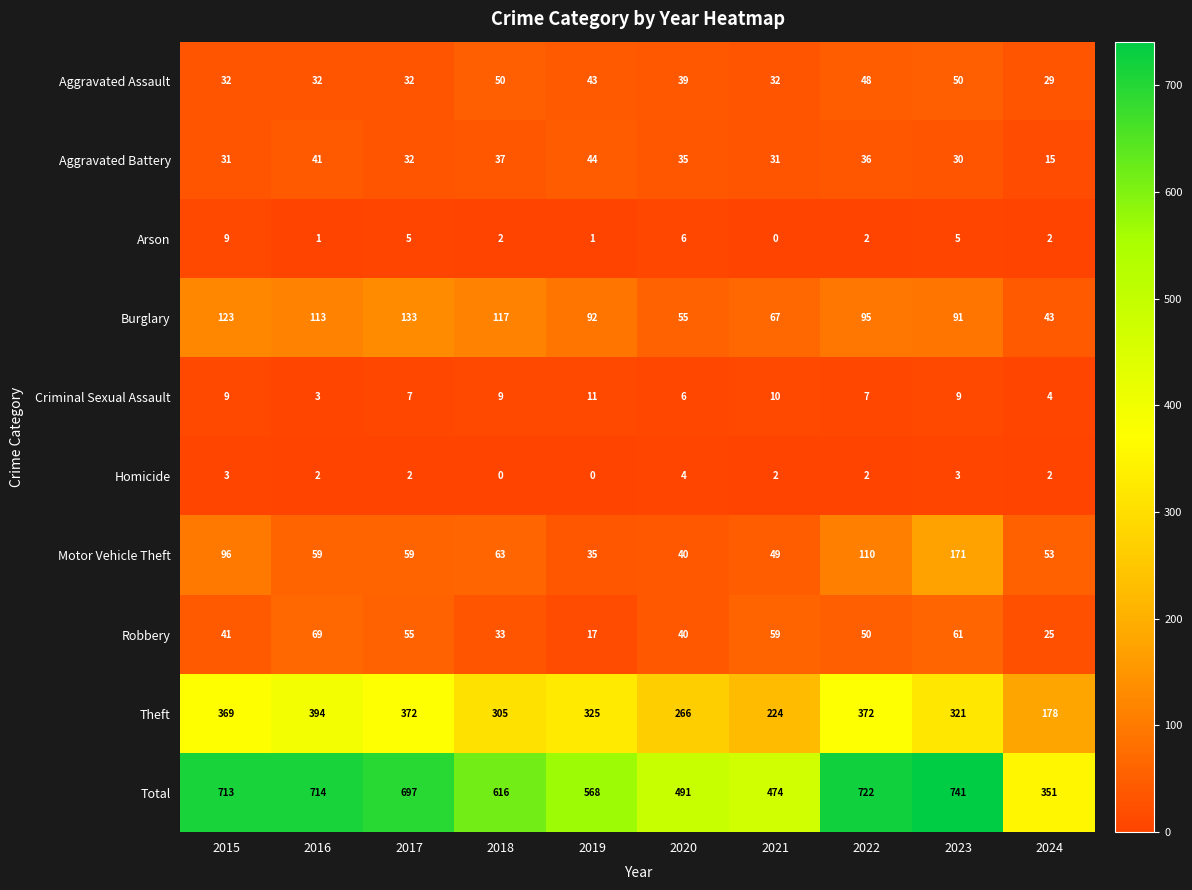

At which category is the sum across all series the highest?

2023